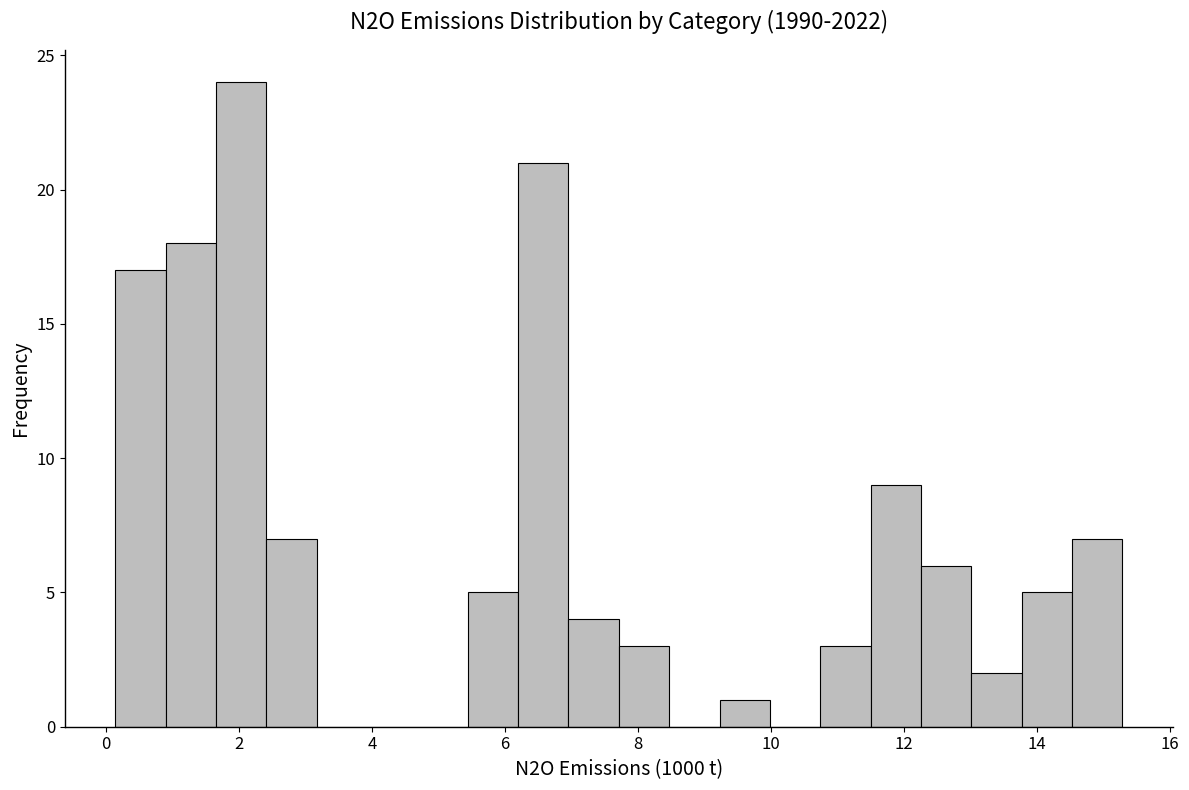

Around what value on the x-axis is the tallest bar? Give the approximate position of its centre, as read against the axis.

2.0